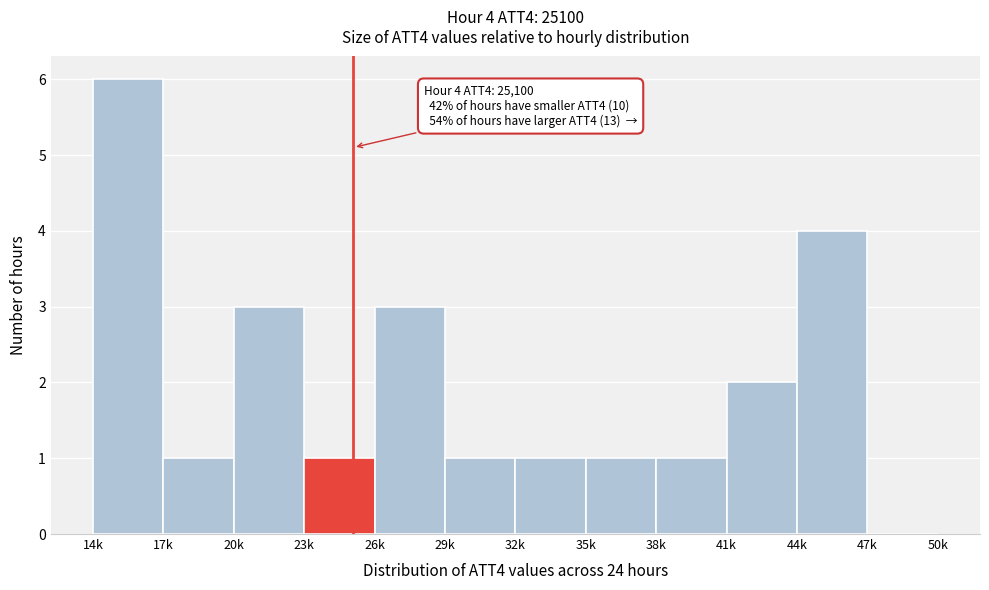

Reading left to right, list all the values displayed in this chart.

14k=6	17k=1	20k=3	23k=1	26k=3	29k=1	32k=1	35k=1	38k=1	41k=2	44k=4	47k=0